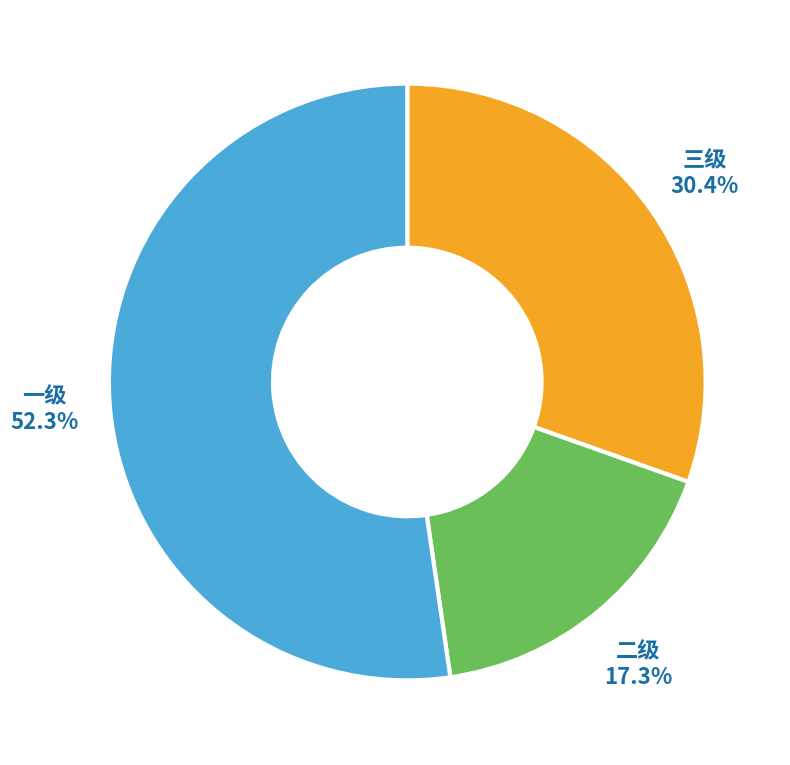

Between 一级 and 二级, which is larger?

一级